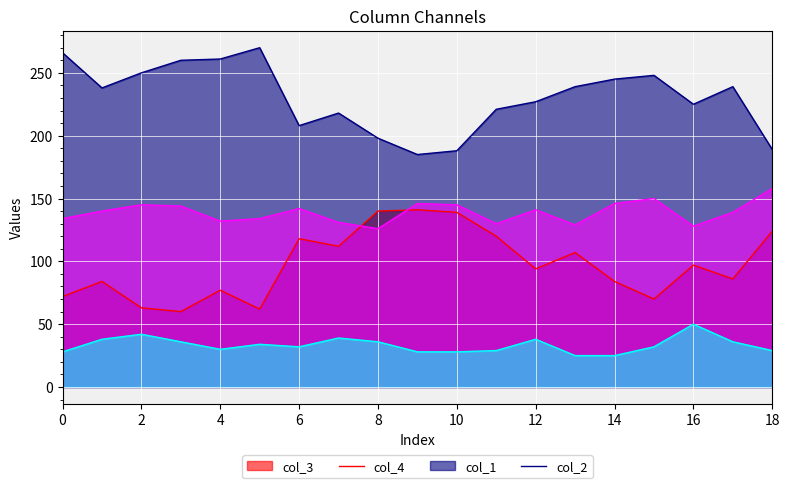

Reading left to right, extract all data points from this chart.

col_3: 72	84	63	60	77	62	118	112	140	141	139	120	94	107	84	70	97	86	124
col_4: 266	238	250	260	261	270	208	218	198	185	188	221	227	239	245	248	225	239	189
col_1: 134	140	145	144	132	134	142	131	126	146	145	130	141	129	146	150	128	139	158
col_2: 28	38	42	36	30	34	32	39	36	28	28	29	38	25	25	32	50	36	29